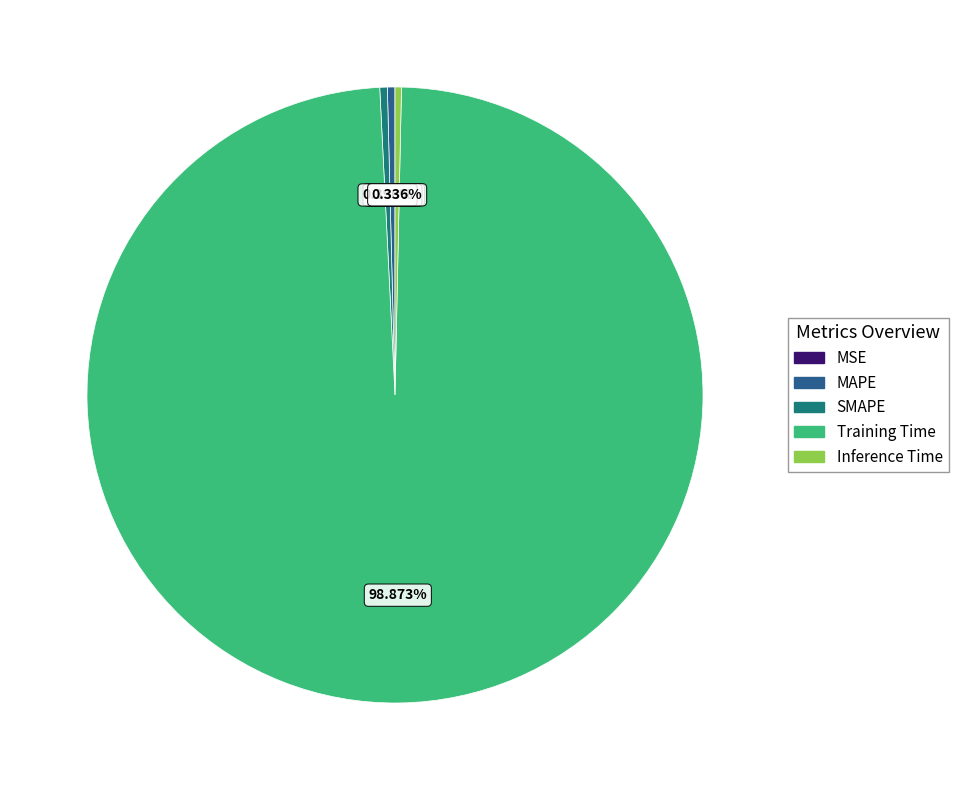

Which slice is the largest?

Training Time